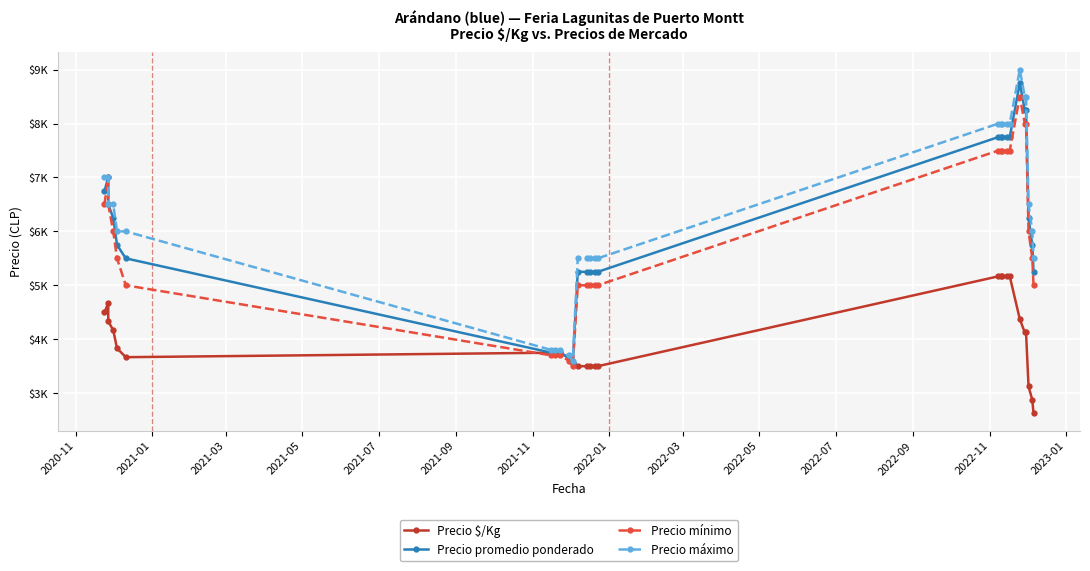

How many lines are shown in the chart?

4